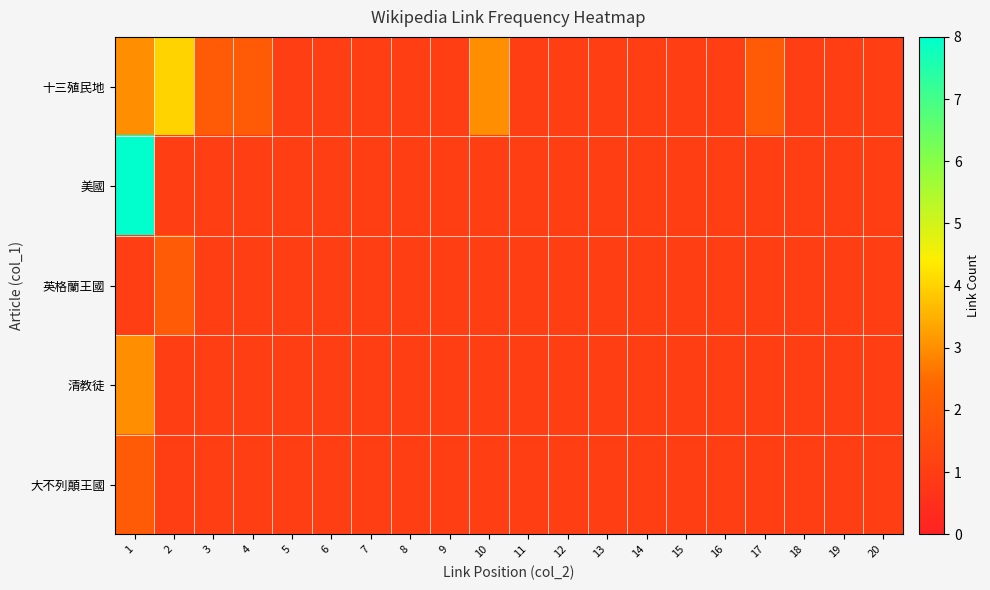

Reading right to left, transcribe all the data shown in this chart.

十三殖民地: 20=1	19=1	18=1	17=2	16=1	15=1	14=1	13=1	12=1	11=1	10=3	9=1	8=1	7=1	6=1	5=1	4=2	3=2	2=4	1=3
美國: 20=1	19=1	18=1	17=1	16=1	15=1	14=1	13=1	12=1	11=1	10=1	9=1	8=1	7=1	6=1	5=1	4=1	3=1	2=1	1=8
英格蘭王國: 20=1	19=1	18=1	17=1	16=1	15=1	14=1	13=1	12=1	11=1	10=1	9=1	8=1	7=1	6=1	5=1	4=1	3=1	2=2	1=1
清教徒: 20=1	19=1	18=1	17=1	16=1	15=1	14=1	13=1	12=1	11=1	10=1	9=1	8=1	7=1	6=1	5=1	4=1	3=1	2=1	1=3
大不列顛王國: 20=1	19=1	18=1	17=1	16=1	15=1	14=1	13=1	12=1	11=1	10=1	9=1	8=1	7=1	6=1	5=1	4=1	3=1	2=1	1=2